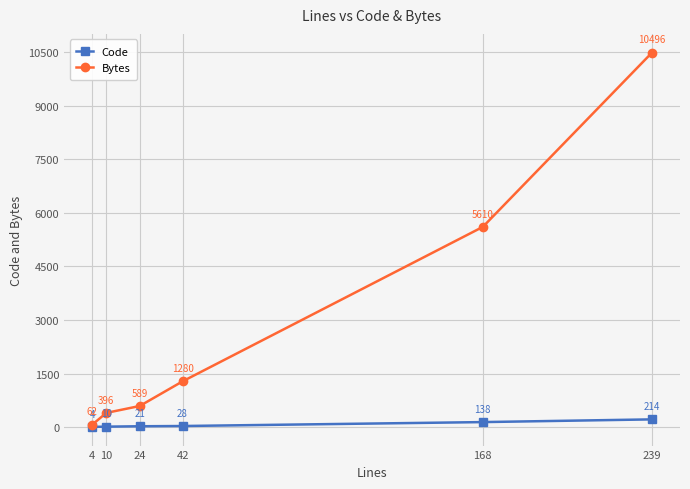

Reading left to right, list all the values displayed in this chart.

Code: 4=4	10=10	24=21	42=28	168=138	239=214
Bytes: 4=62	10=396	24=589	42=1280	168=5610	239=10496